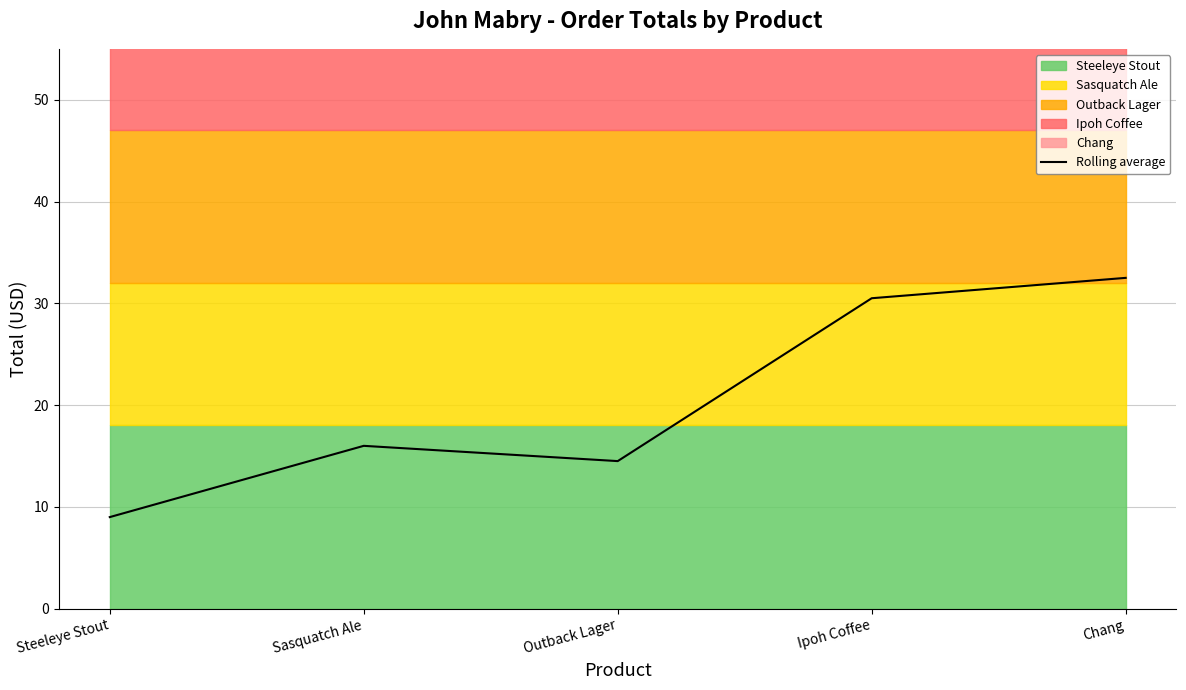

Does the chart display data point markers on the line(s)?

No